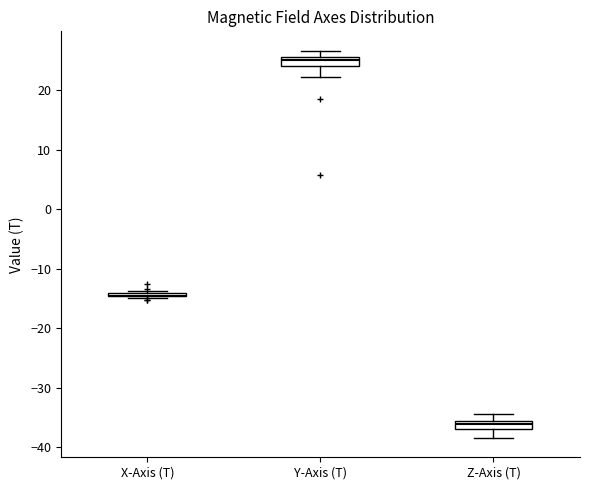

Where is the lower edge of the box for Z-Axis (T) on the y-axis? The values are not printed on the chart, so give them approximately, as read against the axis.

-37